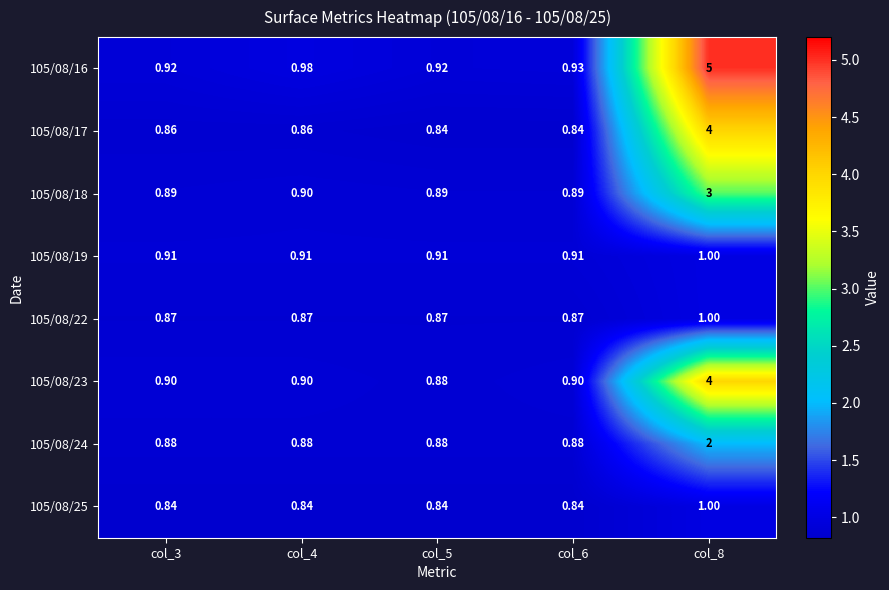

Is the value of 105/08/25 at col_8 greater than the value of 105/08/17 at col_6?

Yes